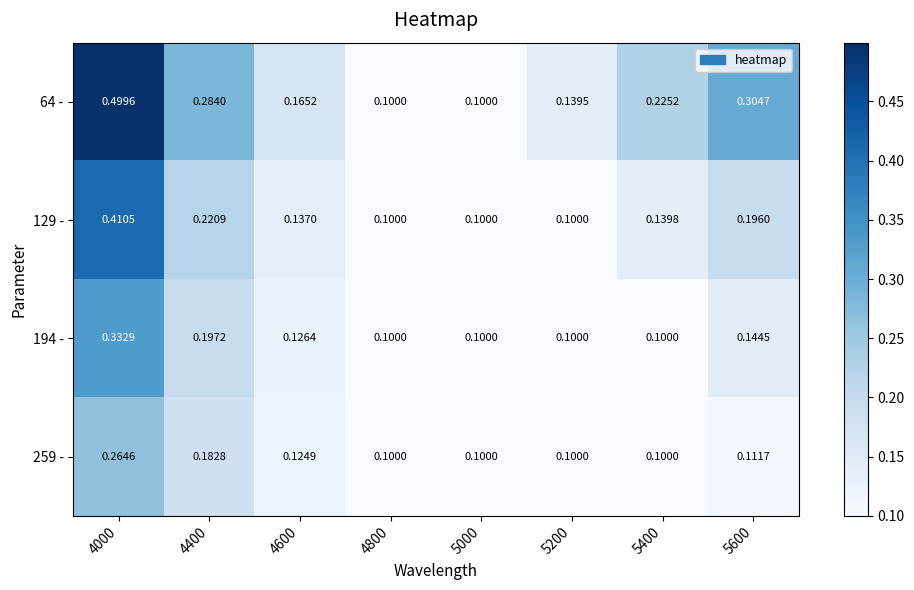

Is the value of 64 - at 4600 greater than the value of 194 - at 4400?

No